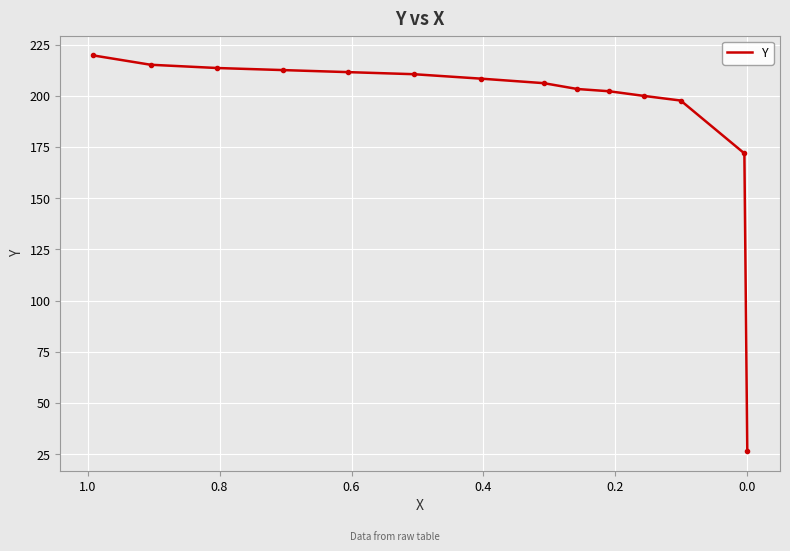

Is this an area chart (filled region under the line)?

No